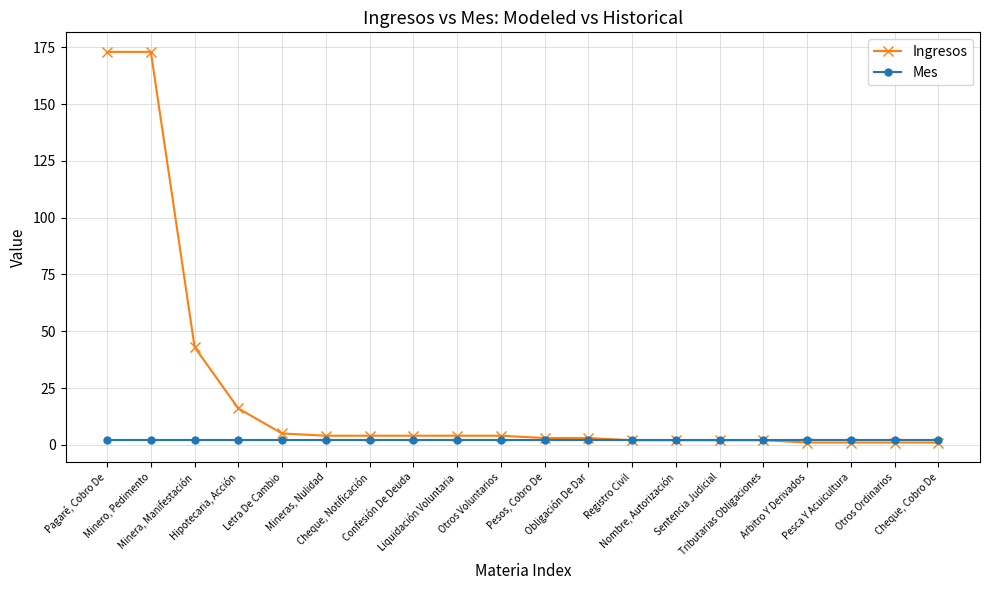

What is the label of the 18th point from the right?

Minera, Manifestación